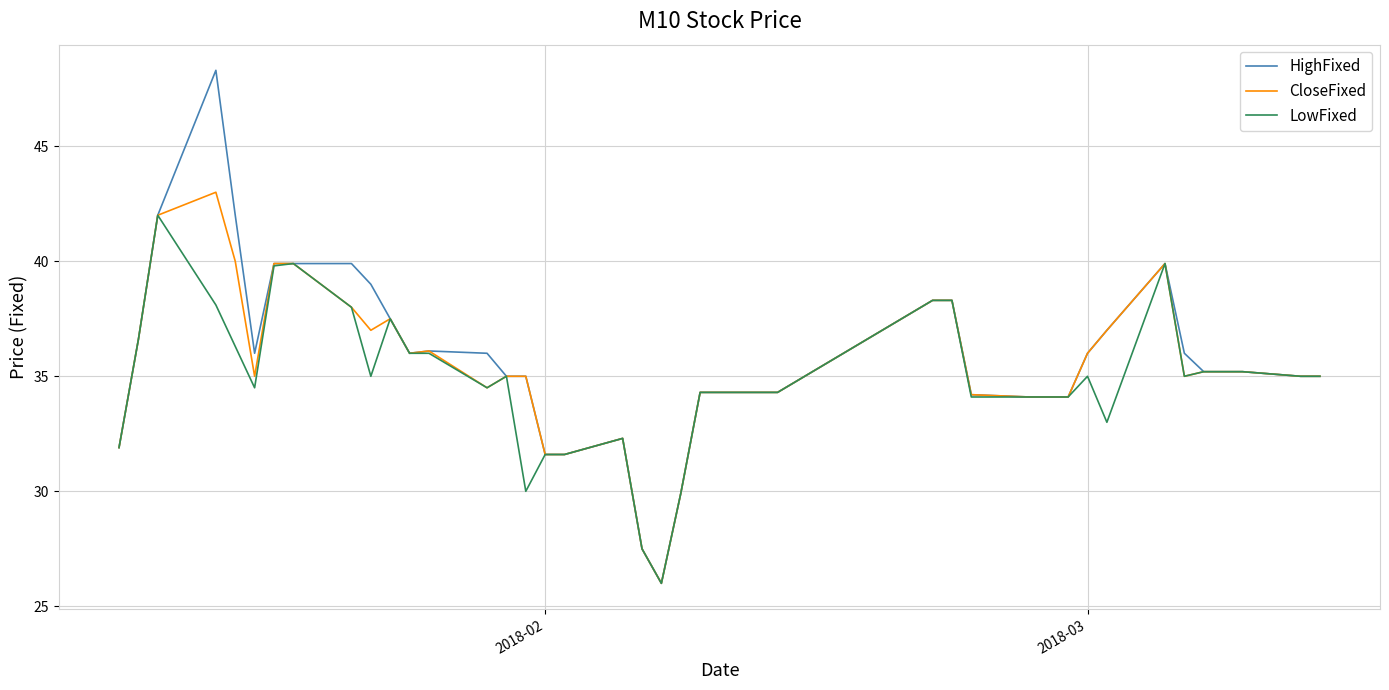

List the series in order of their peak value, highest first.

HighFixed, CloseFixed, LowFixed